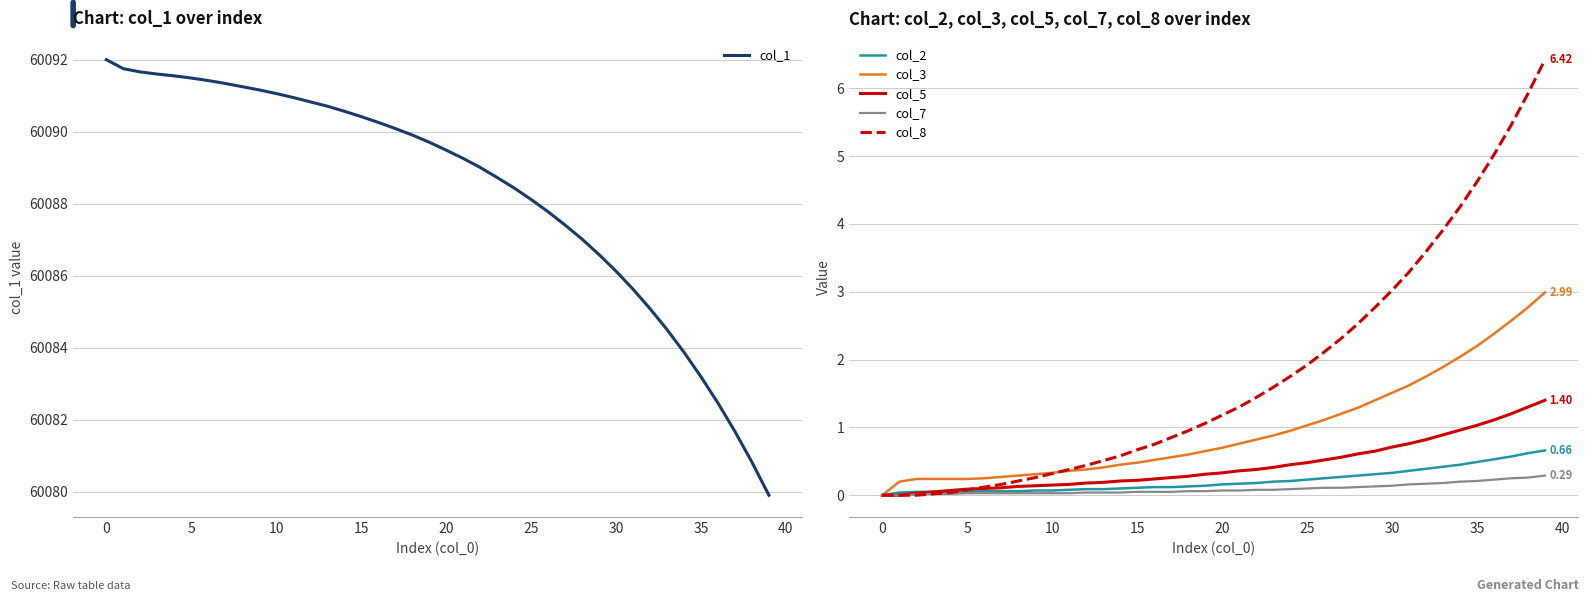

How many lines are shown in the chart?

6